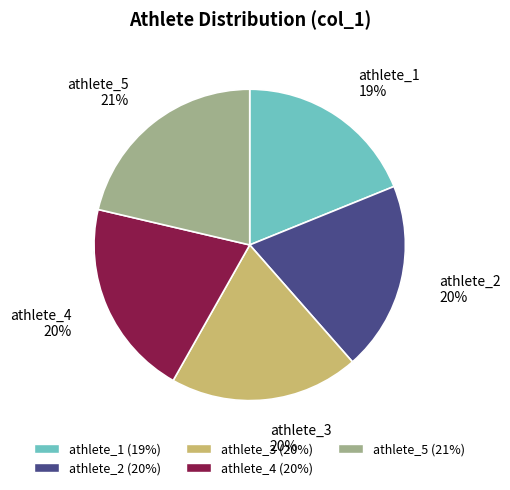

To the nearest percent, what is the average slice percentage?

20%